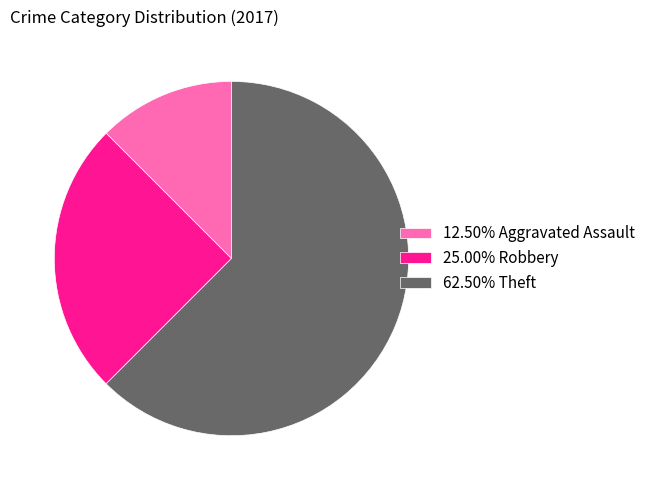

Approximately how many times larger is the value at 25.00% Robbery compared to 12.50% Aggravated Assault?

2.0